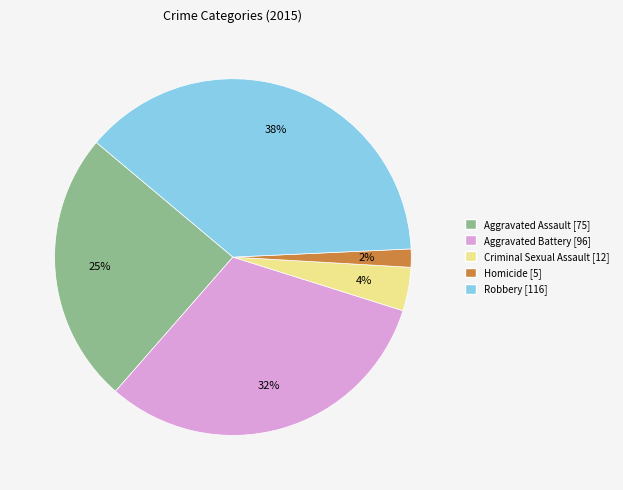

To the nearest percent, what is the combined percentage of Criminal Sexual Assault and Aggravated Assault?

29%